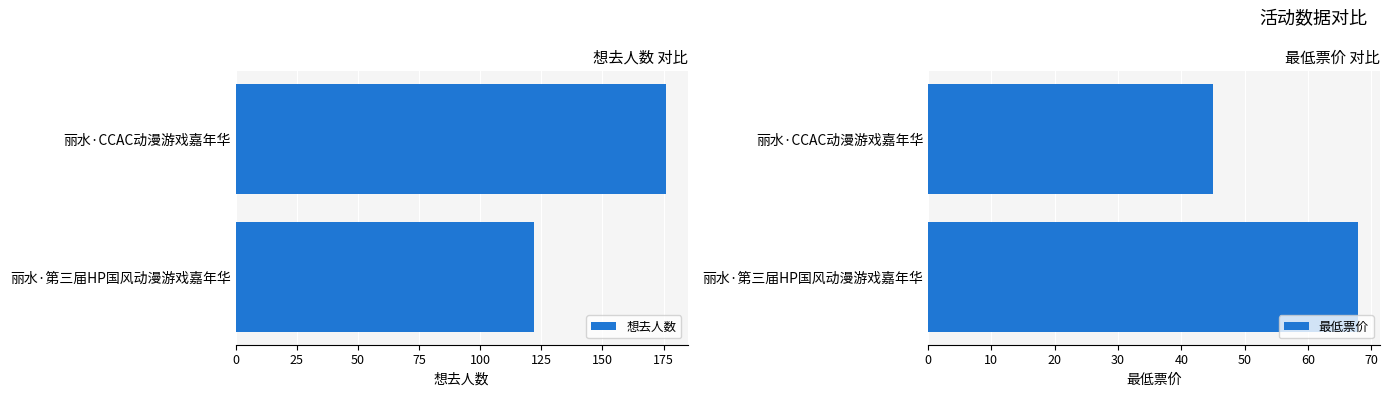

Which series has the largest range (max minus min)?

想去人数